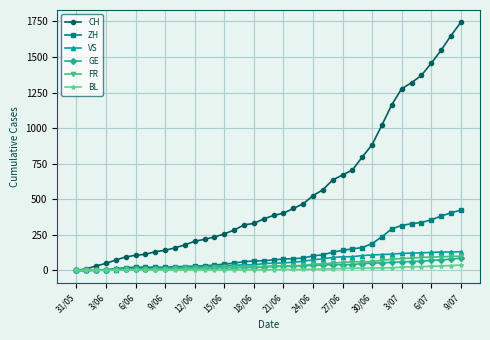

Which series has the largest total across all categories?

CH